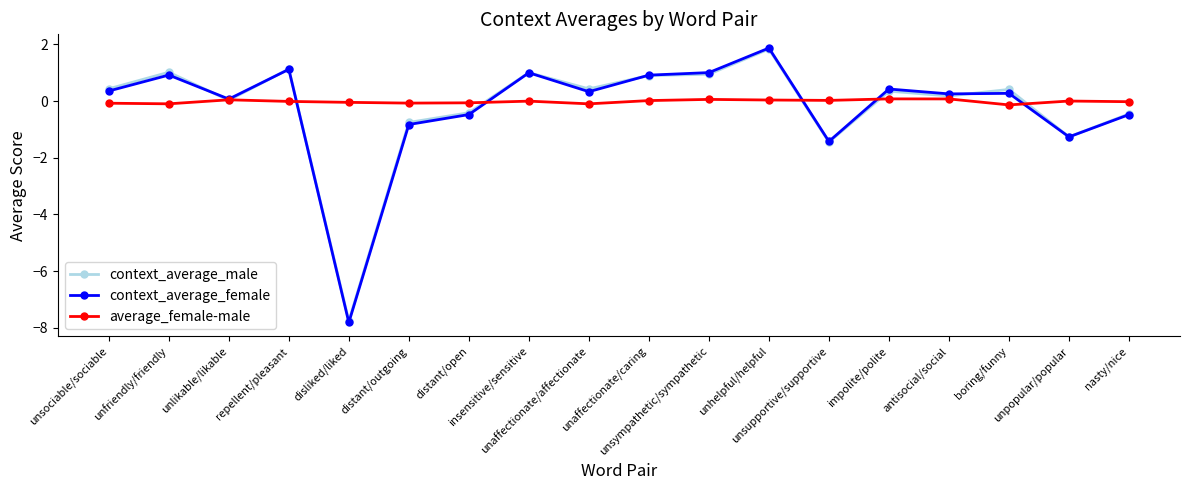

True or false: context_average_female has more than 1 interior local peaks.

True